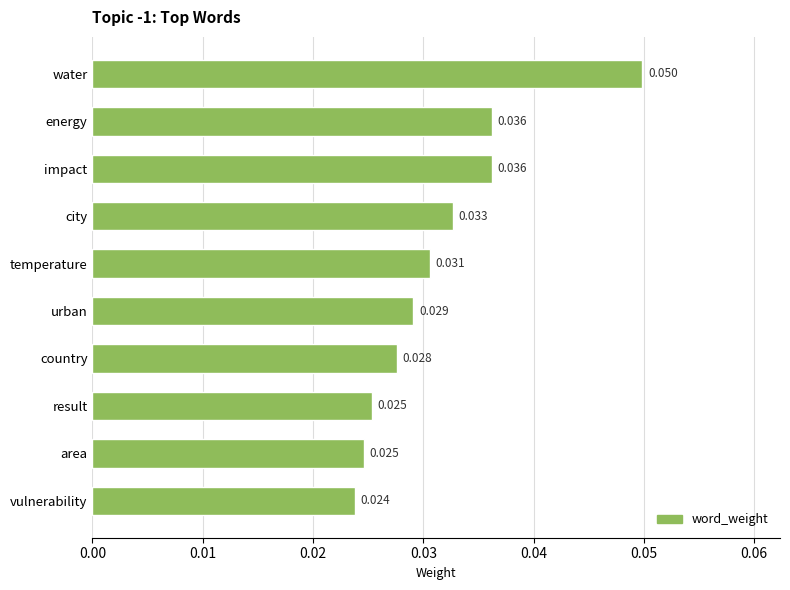

Which category has the highest value across all series?

water